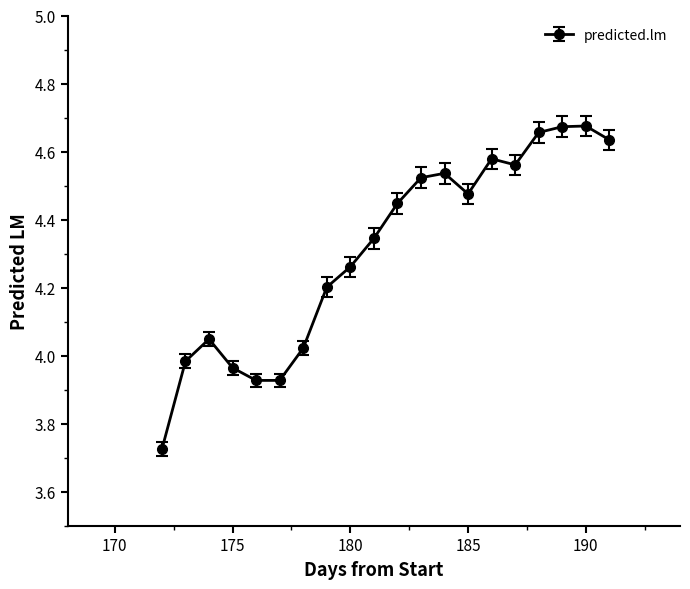

True or false: there are more than 1 points higher than both neighbors.

True